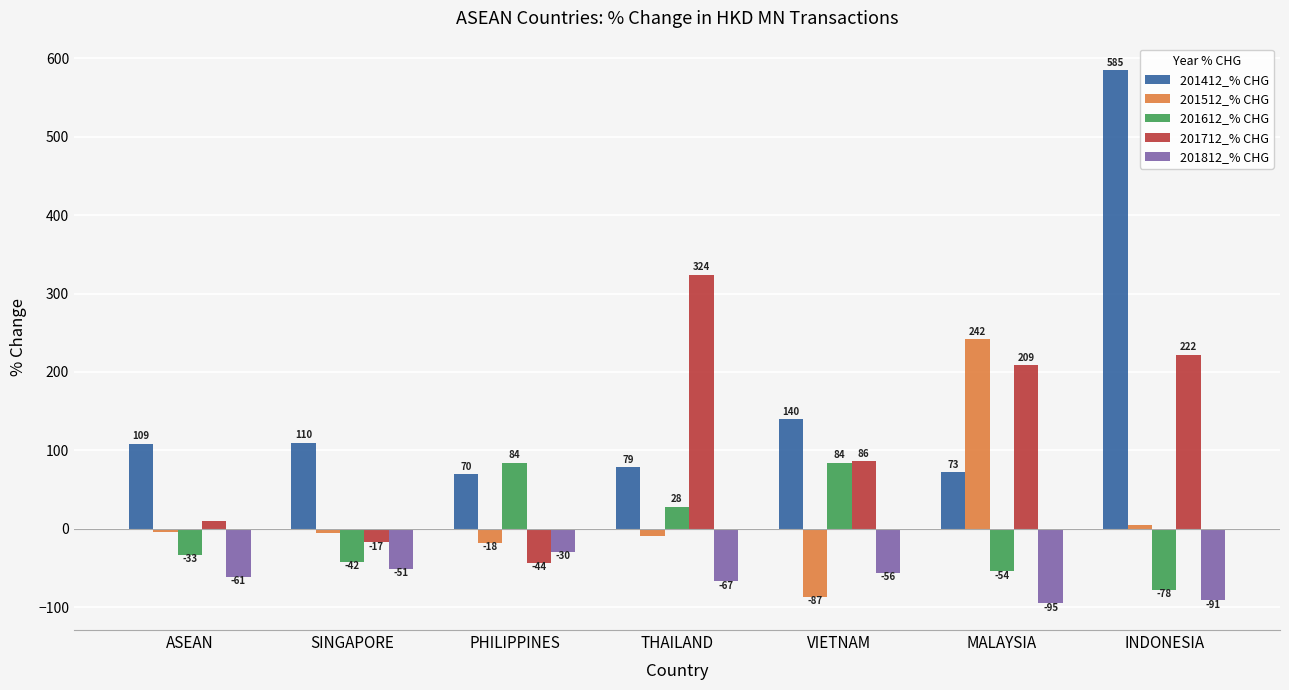

What is the minimum value shown in the chart?

-95.0